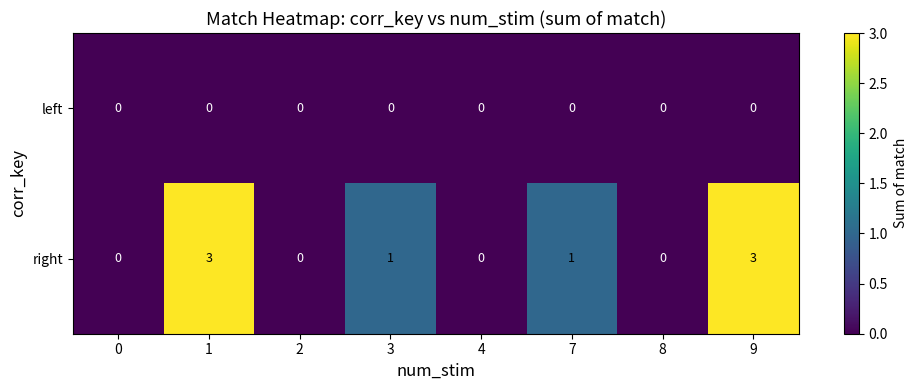

Reading left to right, extract all data points from this chart.

left: 0	0	0	0	0	0	0	0
right: 0	3	0	1	0	1	0	3